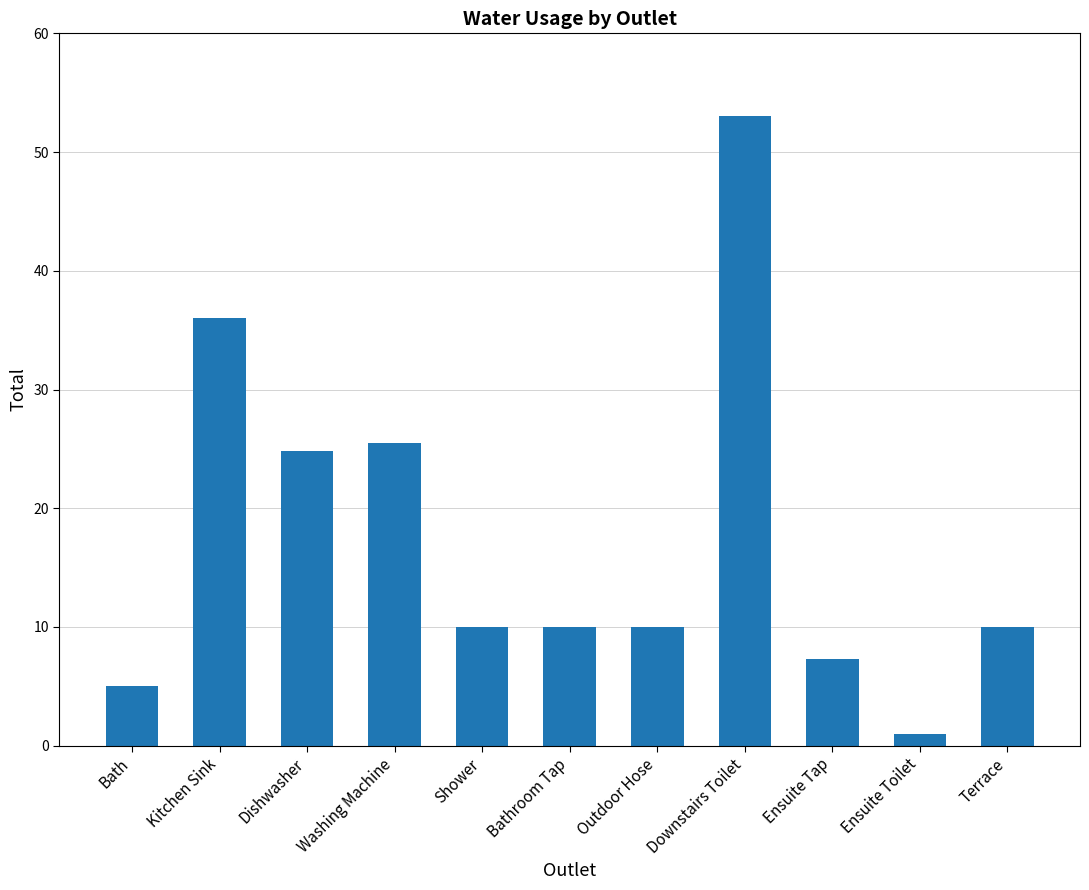

Reading left to right, what are all the values shown in this chart?

Bath=5.0	Kitchen Sink=36.0	Dishwasher=24.8	Washing Machine=25.5	Shower=10.0	Bathroom Tap=10.0	Outdoor Hose=10.0	Downstairs Toilet=53.0	Ensuite Tap=7.3	Ensuite Toilet=1.0	Terrace=10.0